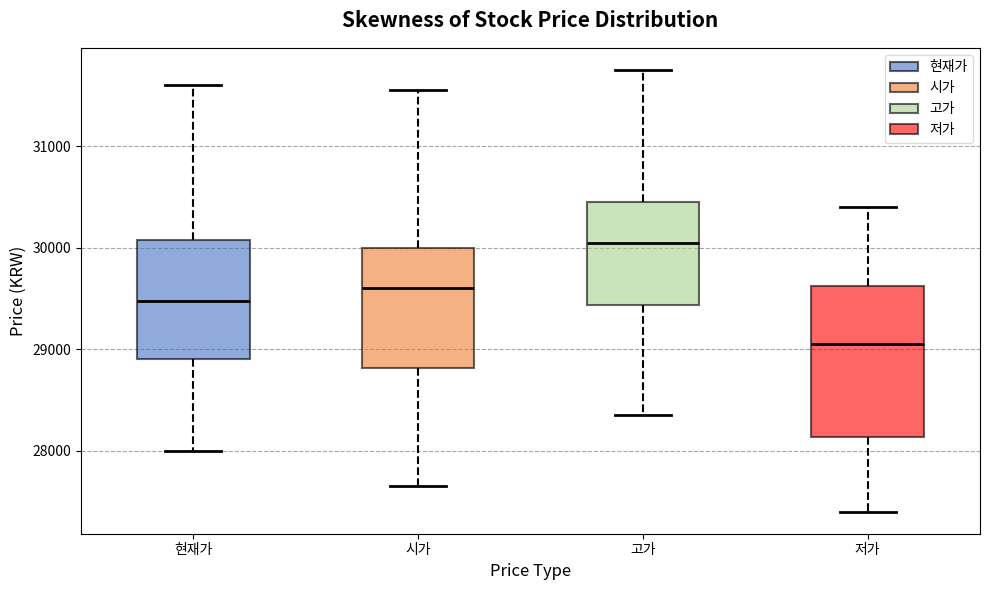

Reading left to right, transcribe this box plot: for each box, give where its median line is, the range the box spans, and where its two whiskers end, as read against the y-axis. The values are not printed on the chart, so give them approximately, as read against the axis.

현재가: median 29500, box 28900 to 30100, whiskers 28000 to 31600
시가: median 29600, box 28800 to 30000, whiskers 27700 to 31600
고가: median 30100, box 29400 to 30500, whiskers 28400 to 31800
저가: median 29100, box 28100 to 29600, whiskers 27400 to 30400